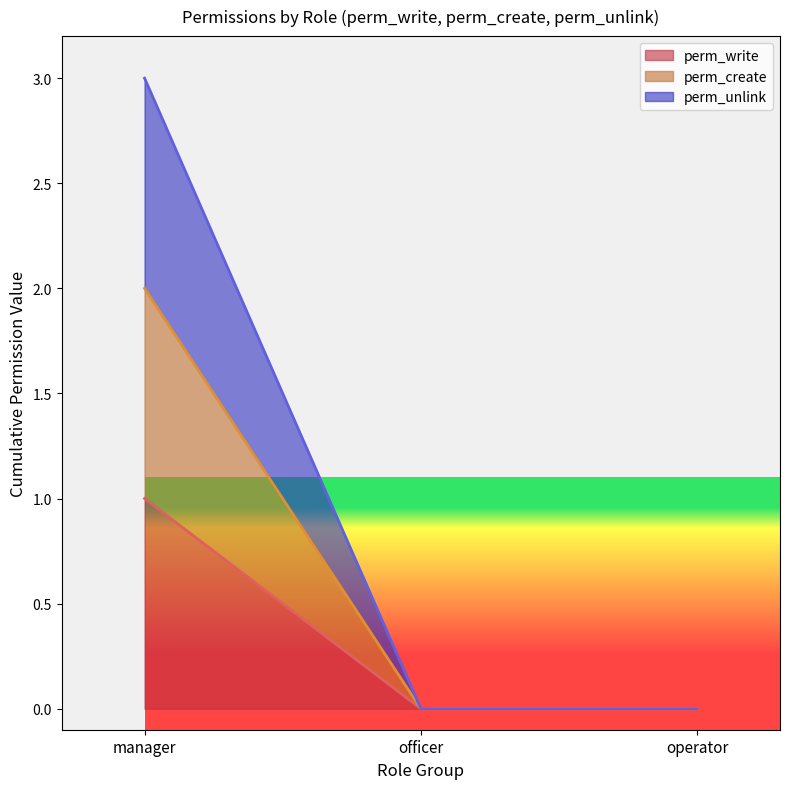

At how many categories does at least one series exceed 2?

1